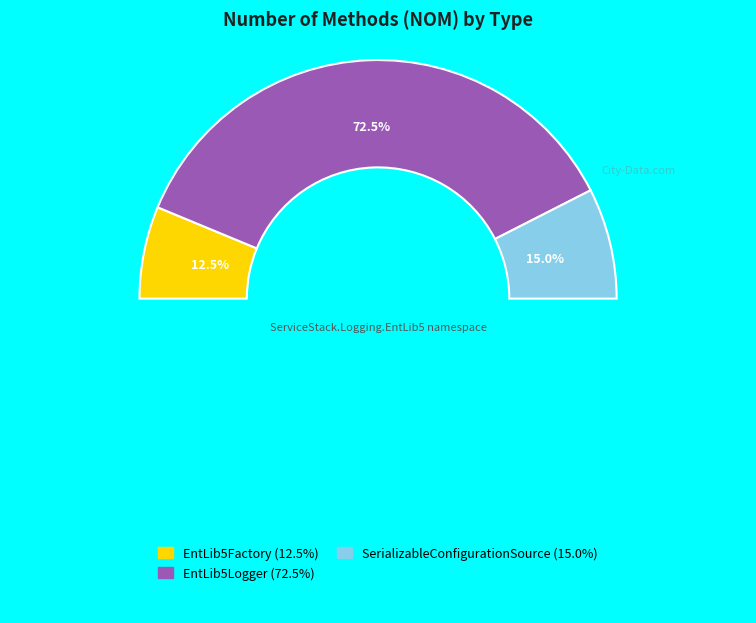

Does EntLib5Logger represent more than half of the total?

Yes